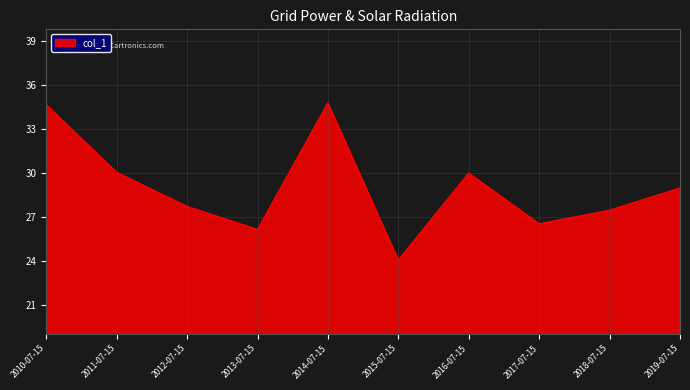

Is it true that the value at 2014-07-15 is 62.5?

False